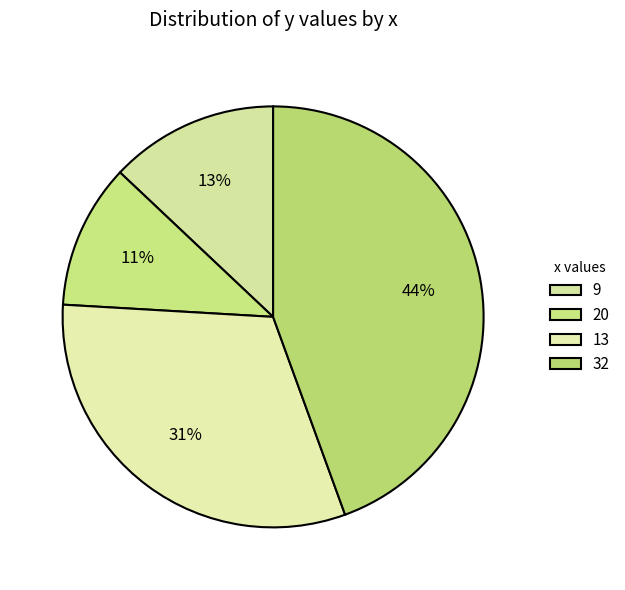

To the nearest percent, what is the average slice percentage?

25%